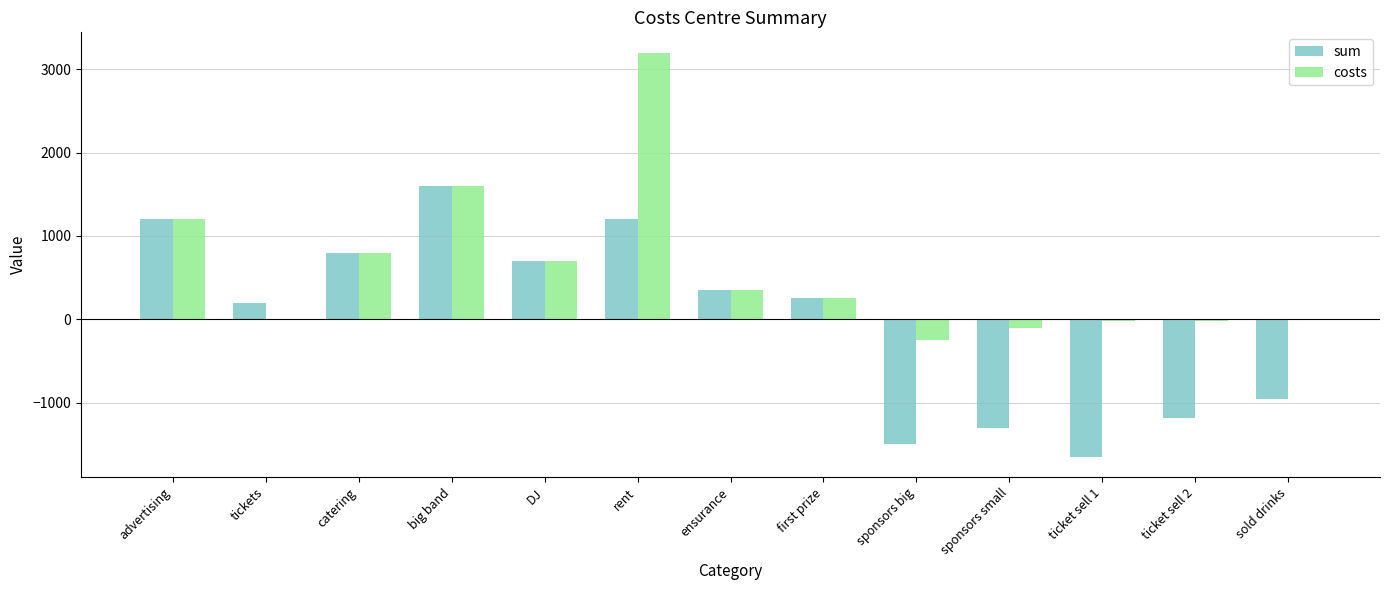

The sum series shows 1200 at advertising. True or false?

True